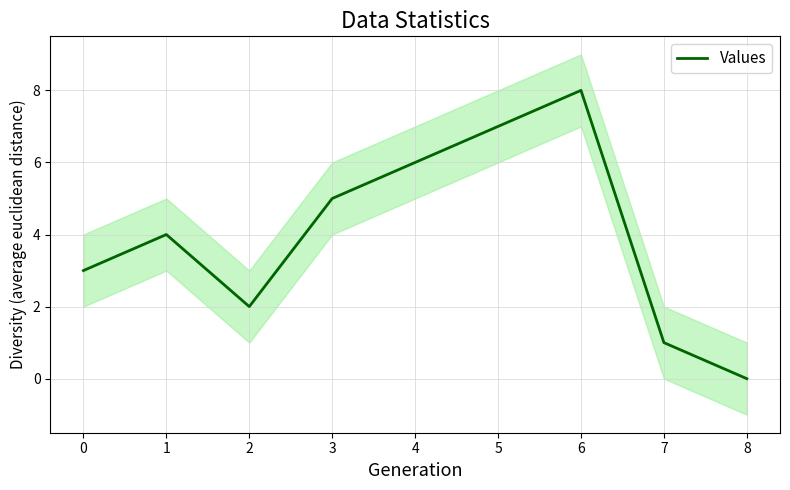

At which label does Values reach its minimum?

8